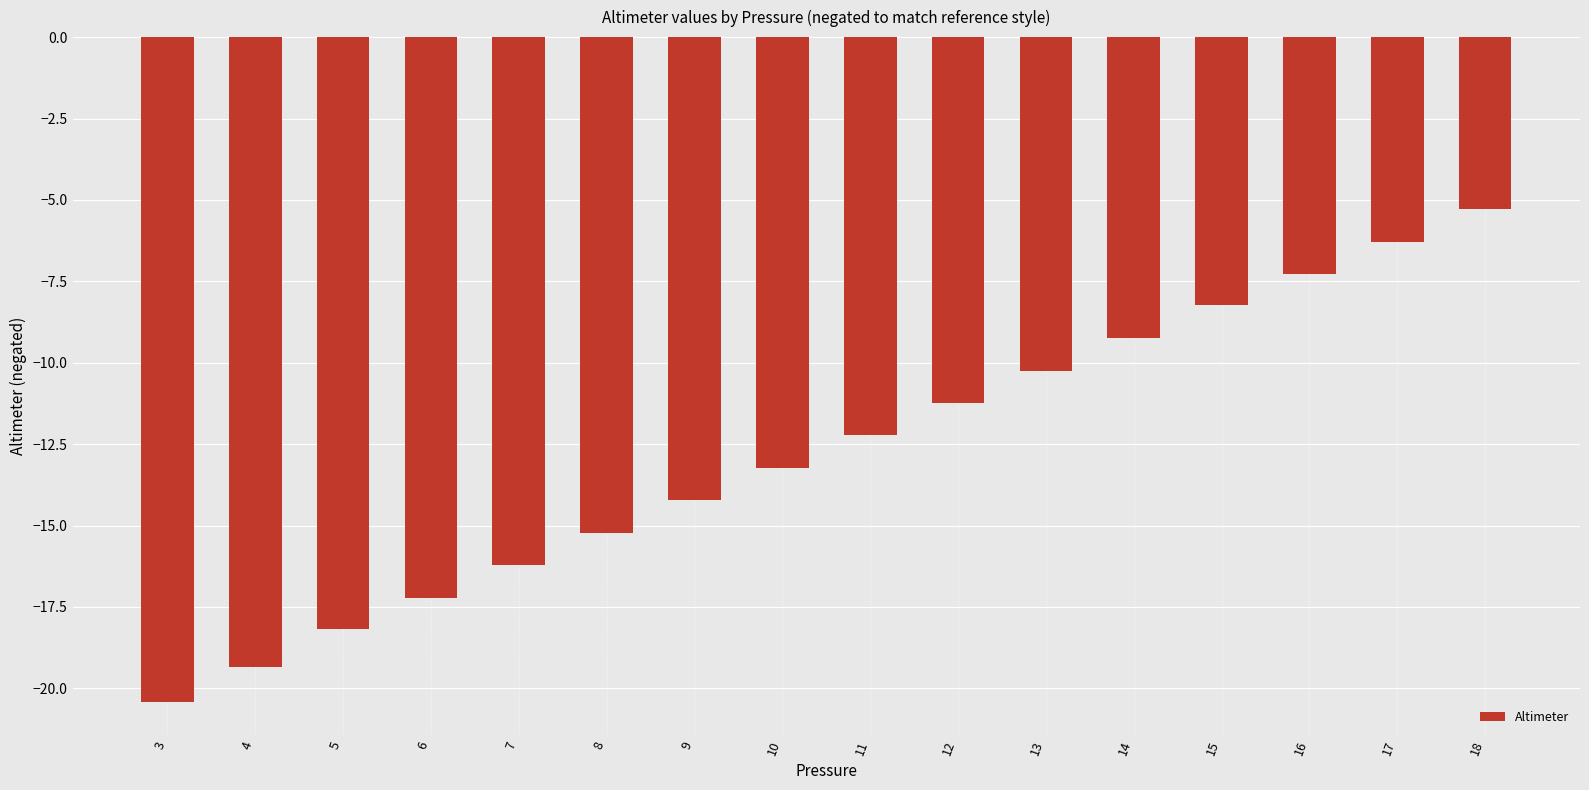

What is the average value?

-12.8